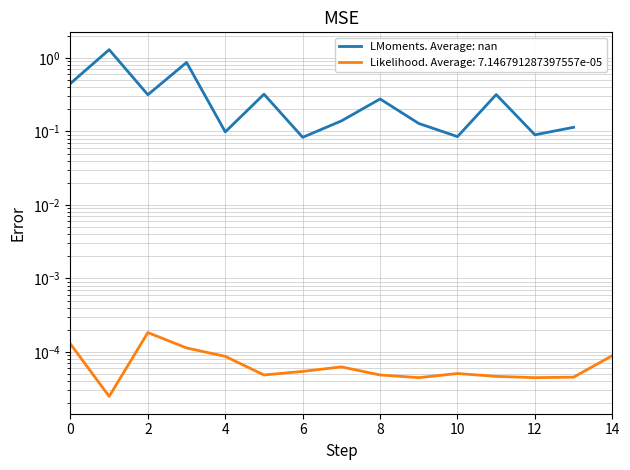

How many lines are shown in the chart?

1